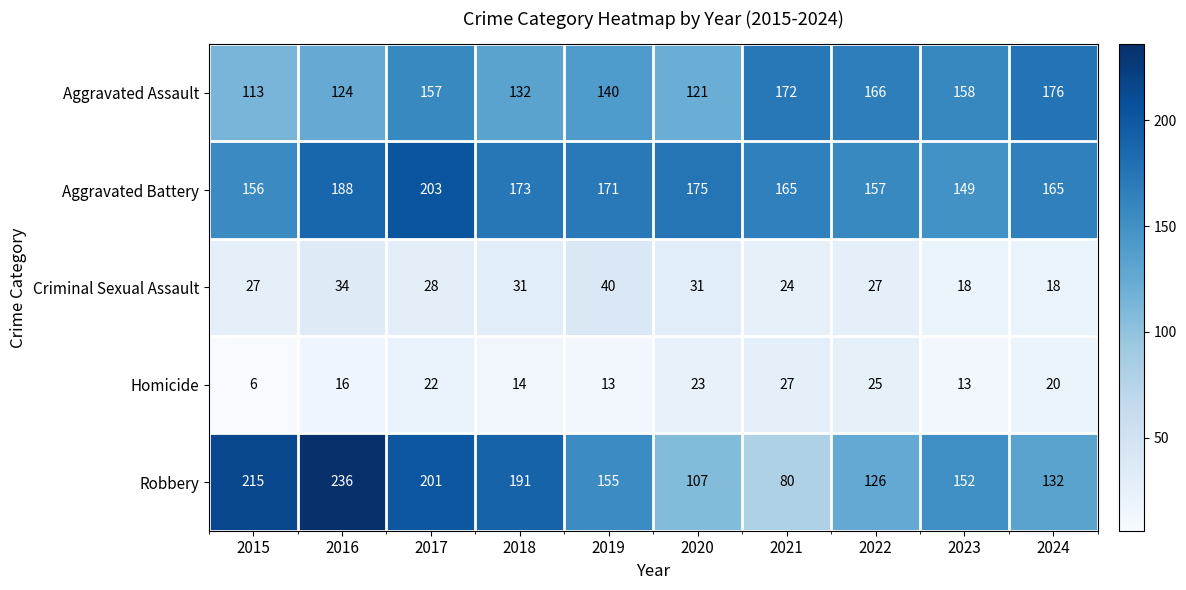

Which series has the largest range (max minus min)?

Robbery